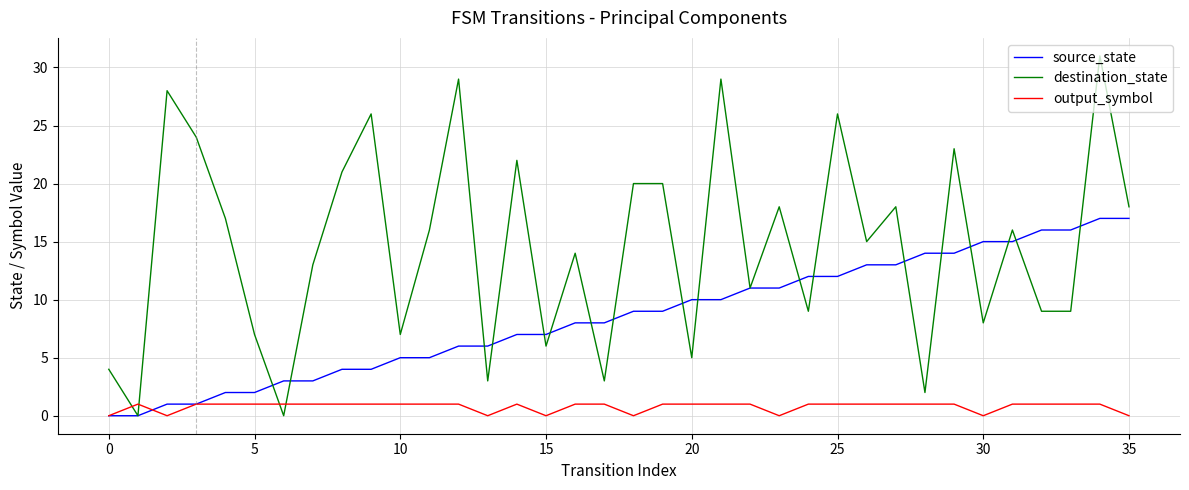

Which series has the largest range (max minus min)?

destination_state